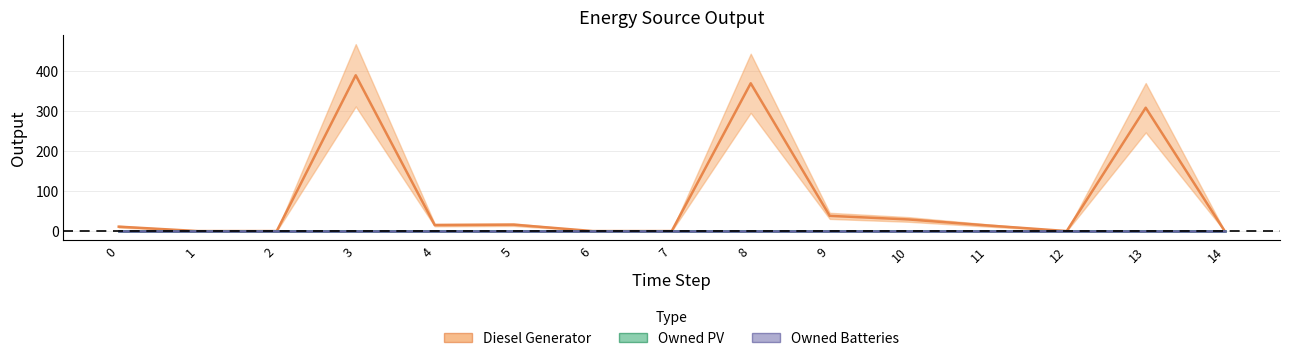

List the labels in order of Diesel Generator value, smallest first.

1, 2, 6, 7, 12, 14, 0, 11, 4, 5, 10, 9, 13, 8, 3